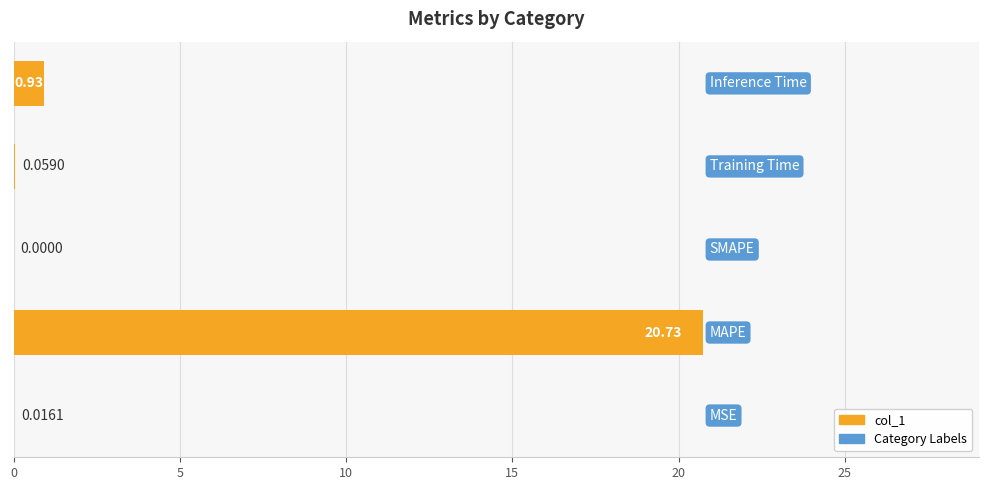

What is the sum of all values?

21.7